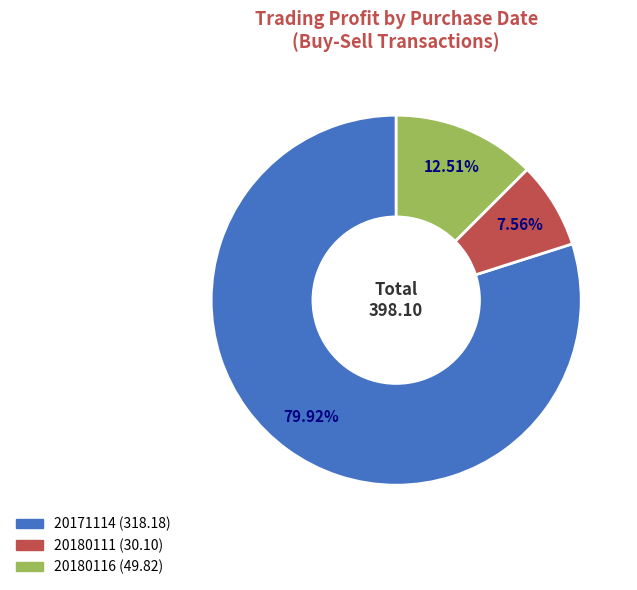

What percentage is the 20171114 slice, to the nearest percent?

80%